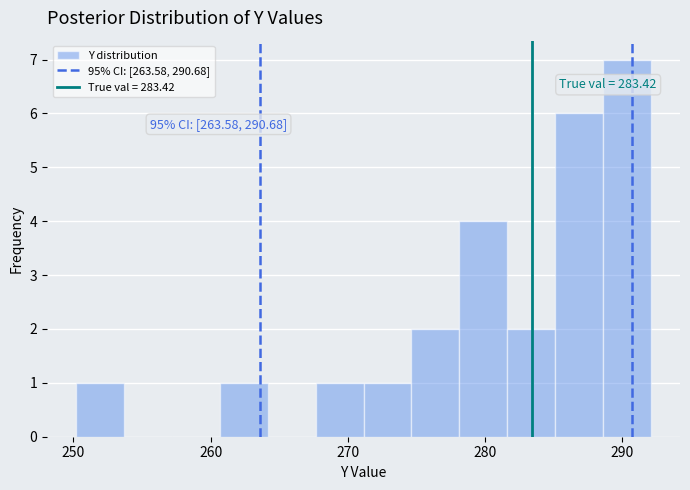

Around what value on the x-axis is the tallest bar? Give the approximate position of its centre, as read against the axis.

290